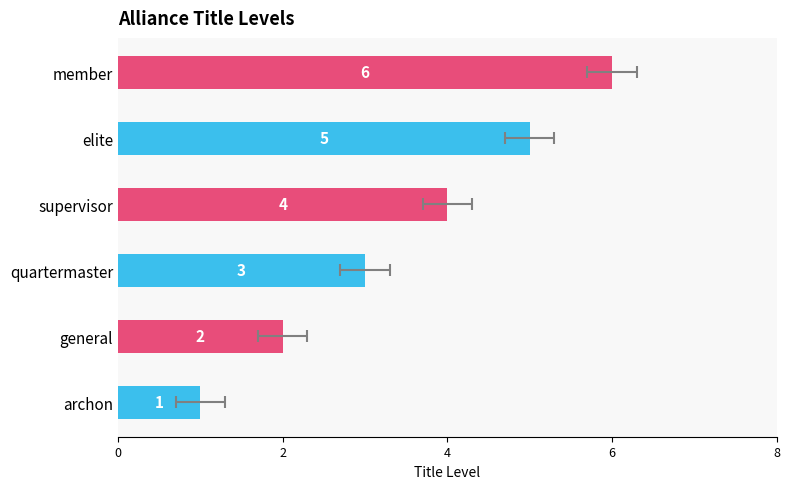

What is the difference between the maximum and second lowest values?

4